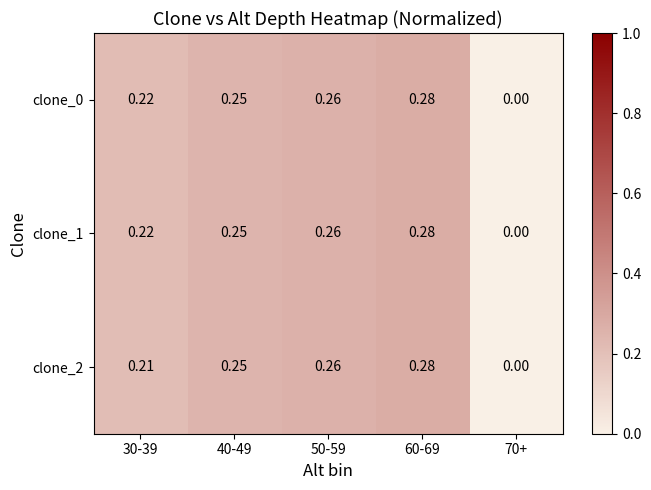

Which series changed the most between 30-39 and 60-69?

clone_2